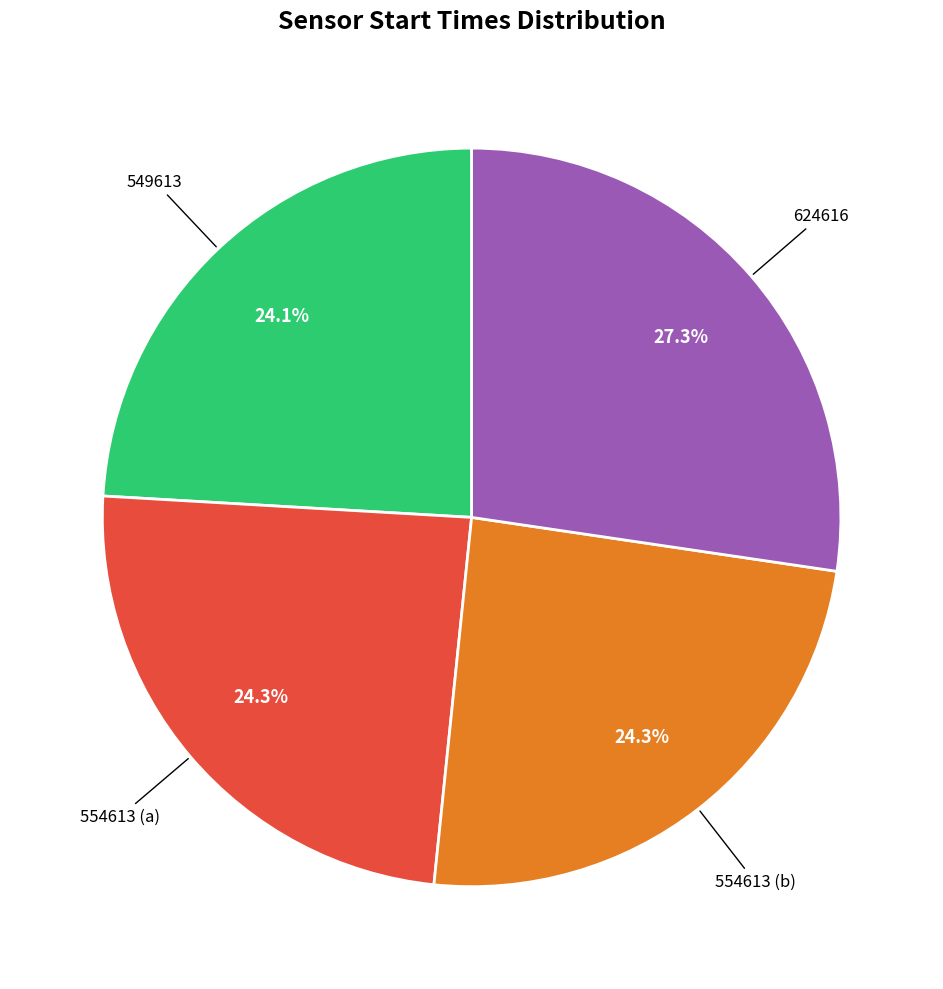

Is there any slice that represents more than half of the pie?

No